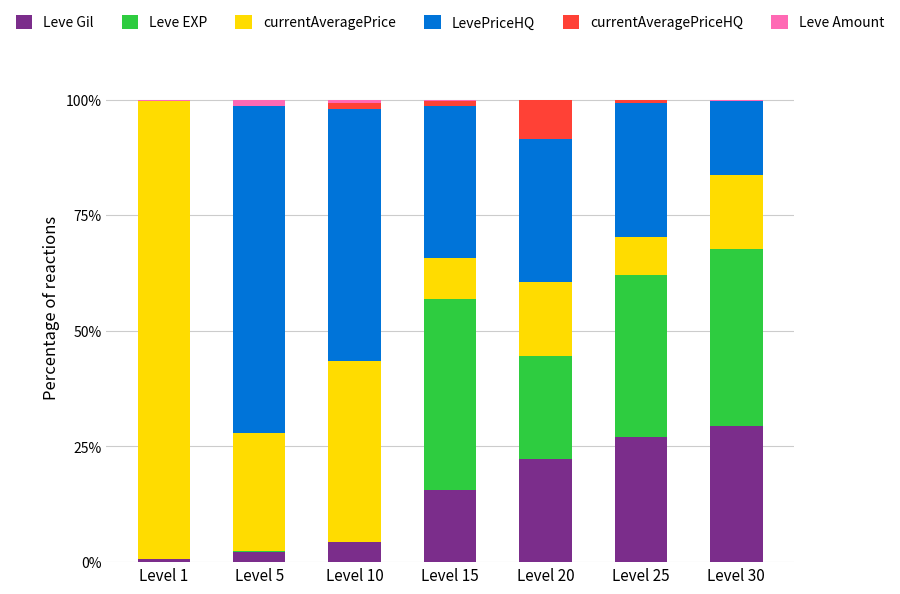

The Leve Gil series shows 36.9 at Level 25. True or false?

False